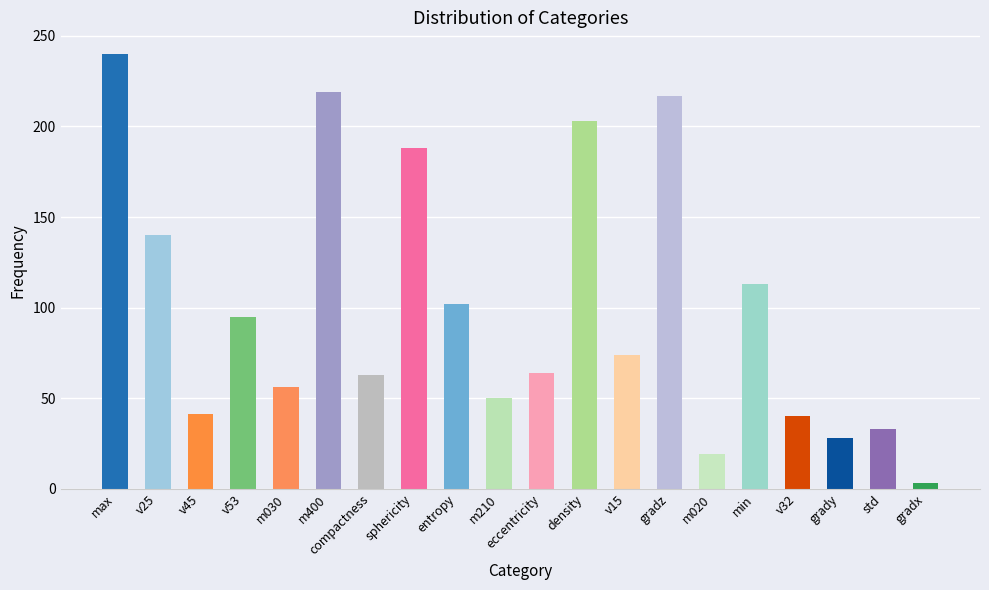

What is the sum of the values at min and entropy?

215